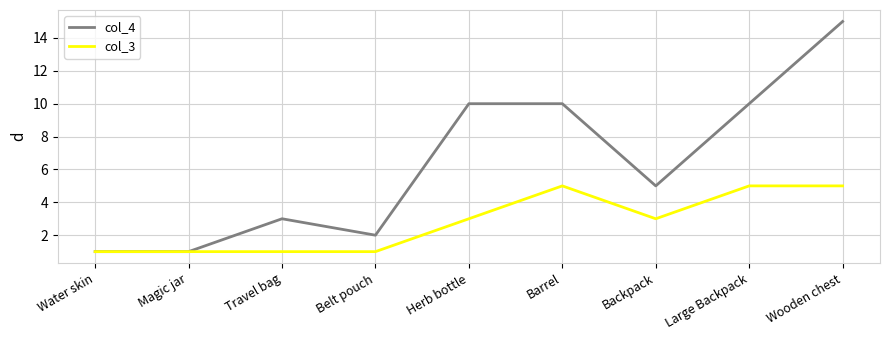

What is the difference between the maximum and minimum values in the col_4 series?

14